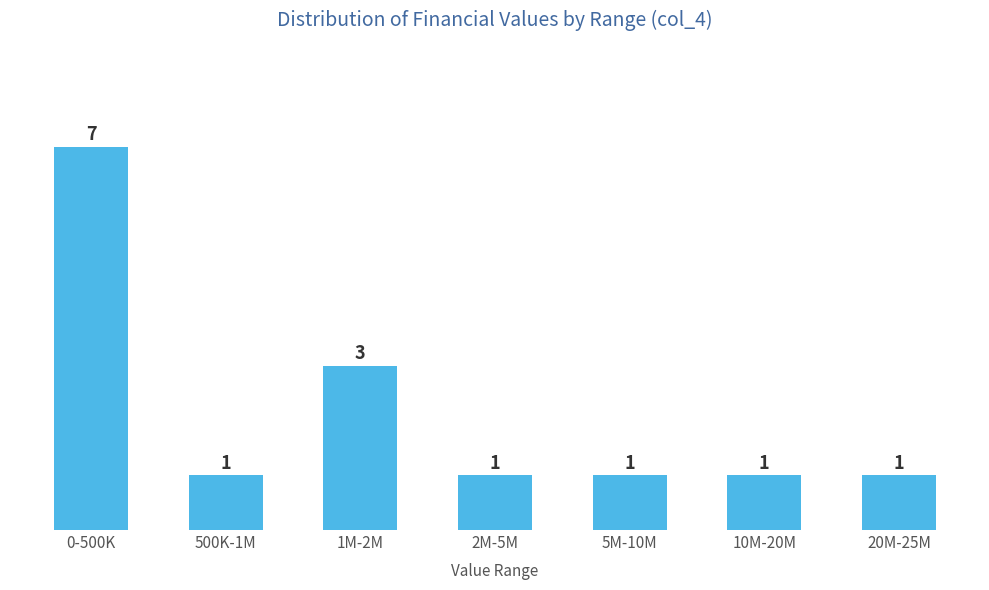

Reading left to right, extract all data points from this chart.

0-500K=7	500K-1M=1	1M-2M=3	2M-5M=1	5M-10M=1	10M-20M=1	20M-25M=1